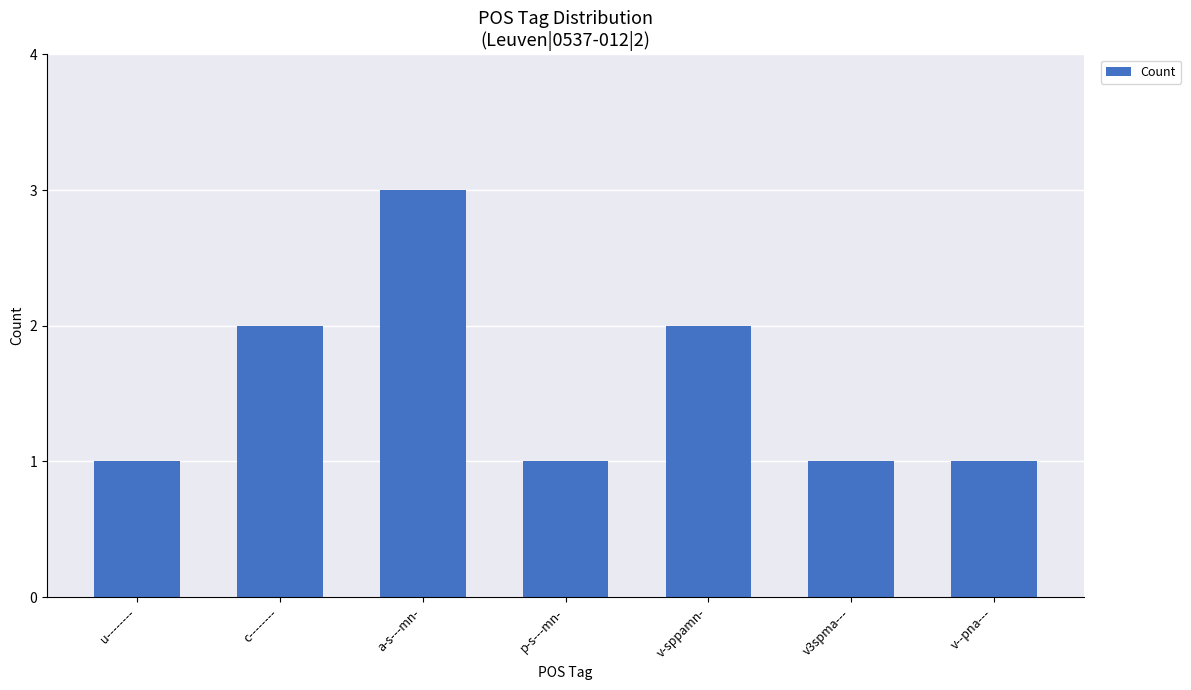

Which category has the highest value across all series?

a-s---mn-